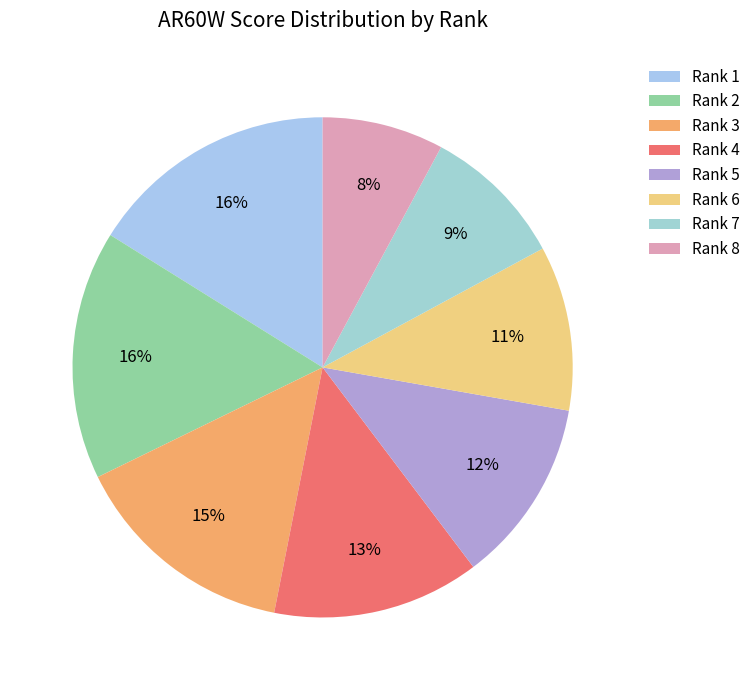

How many segments does this pie chart have?

8